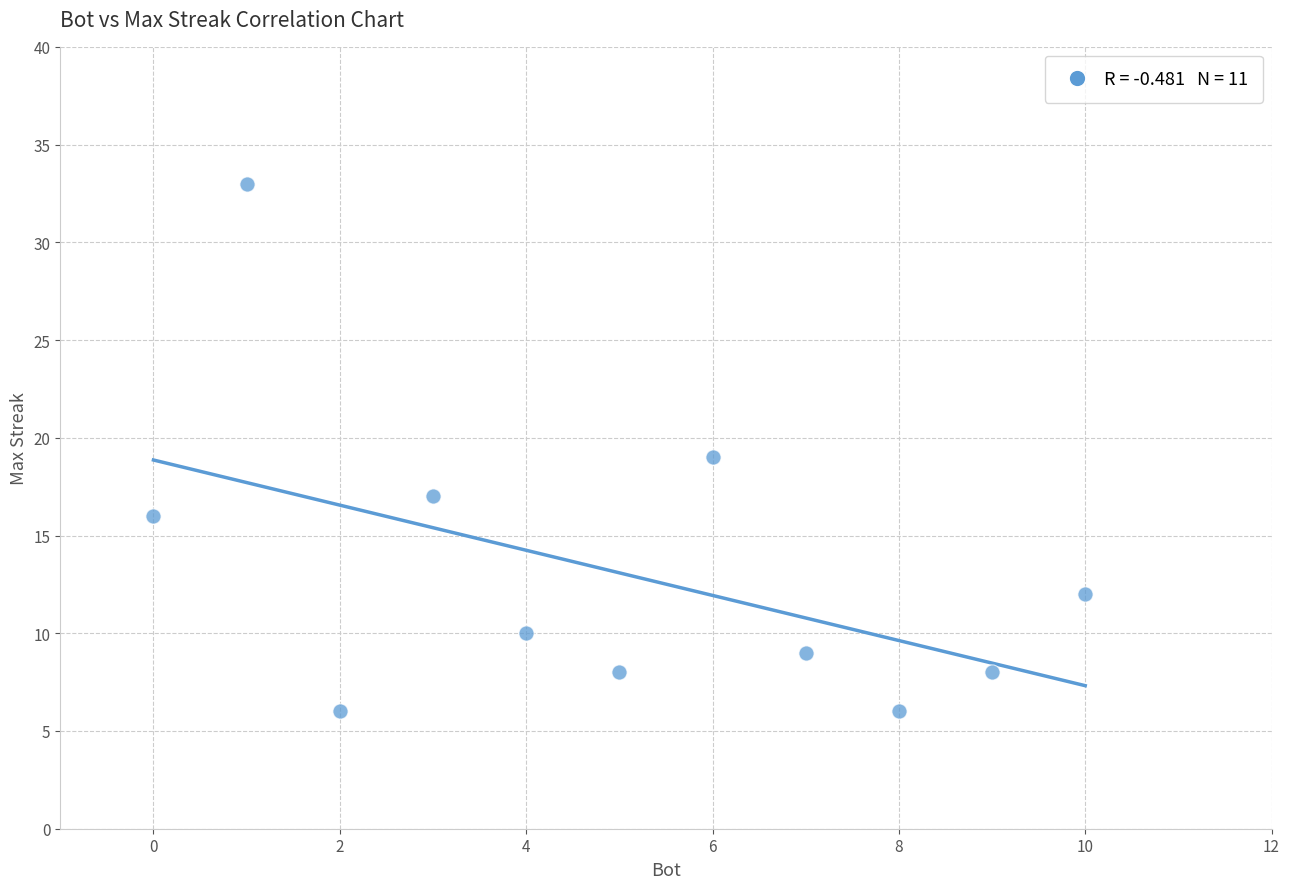

What is the range of X values (max minus min)?

10